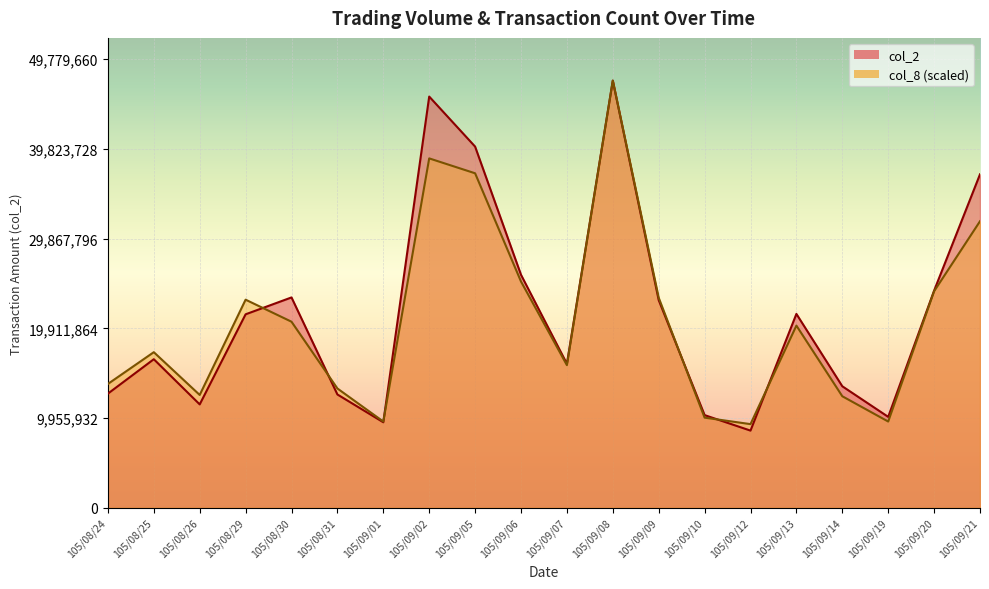

What position from the left is 105/09/08?

12